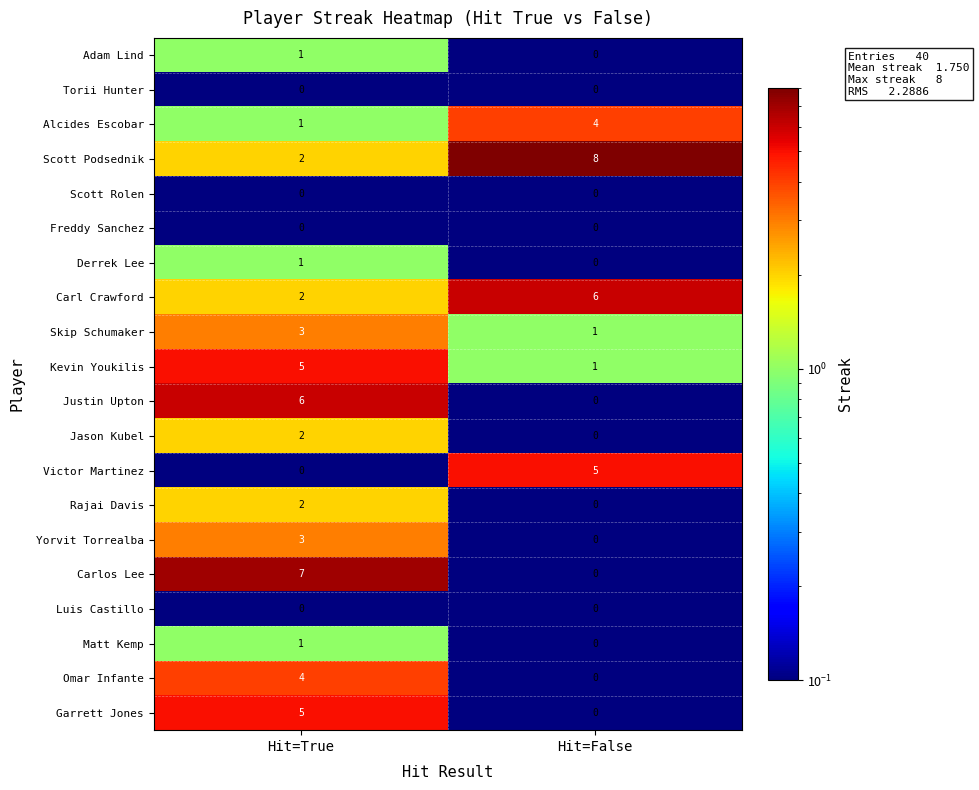

Which series has the widest spread of values?

Carlos Lee